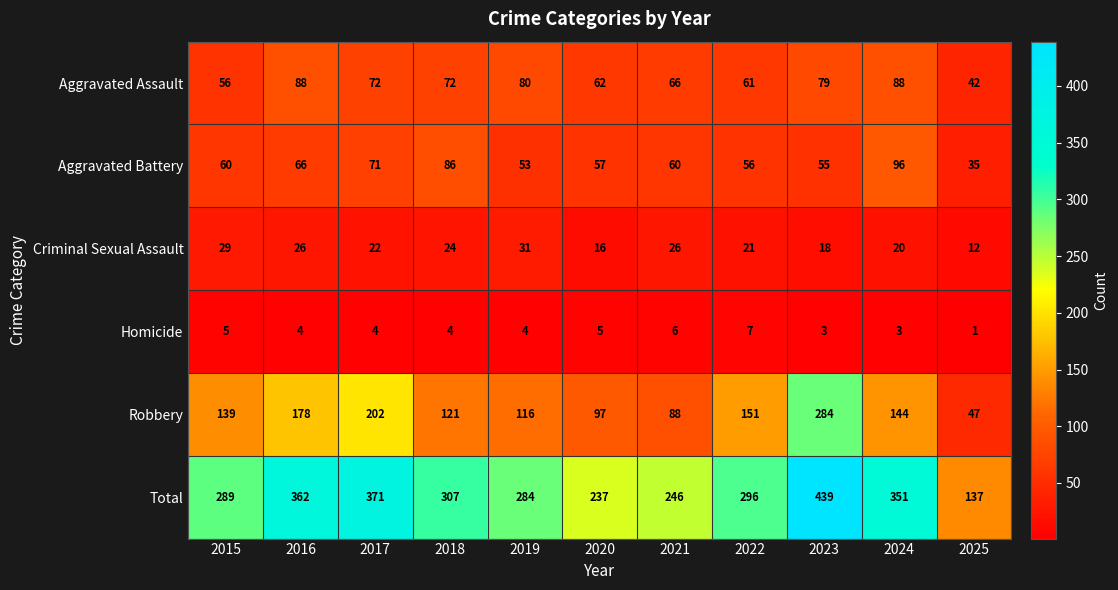

Rank the series by their maximum value, from highest to lowest.

Total, Robbery, Aggravated Battery, Aggravated Assault, Criminal Sexual Assault, Homicide